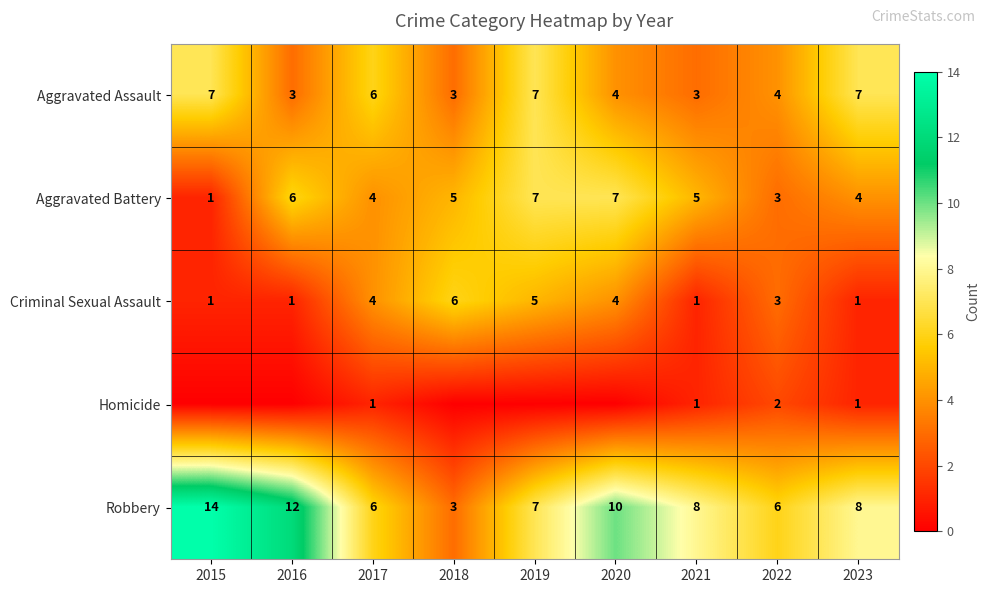

What value does the Robbery series have at 2018, to the nearest 5?

5